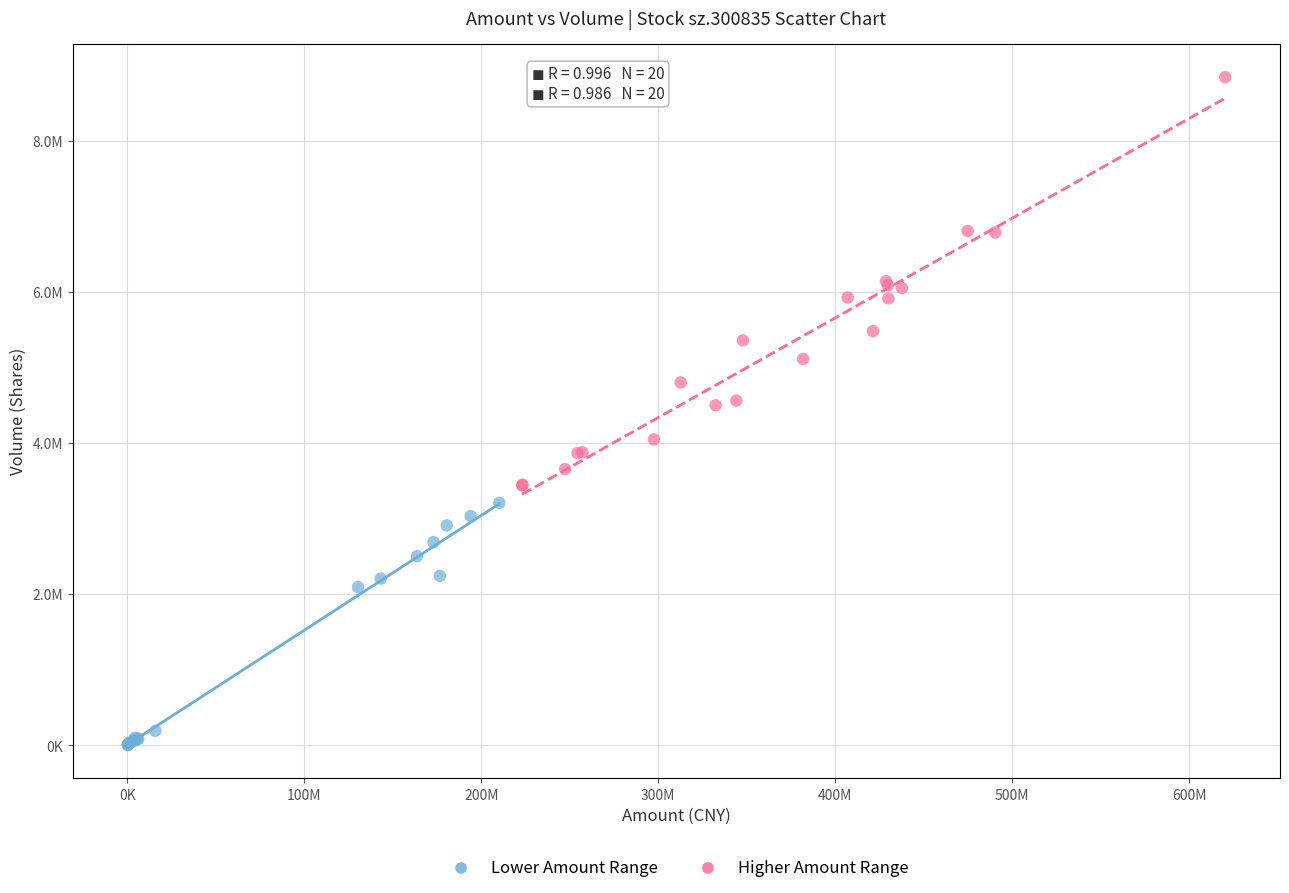

Which series contains the lowest Y value?

Lower Amount Range